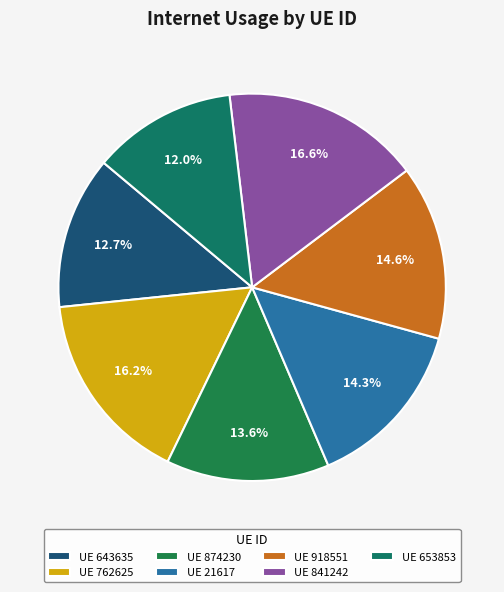

To the nearest percent, what is the difference between the largest and smallest slice percentages?

5%